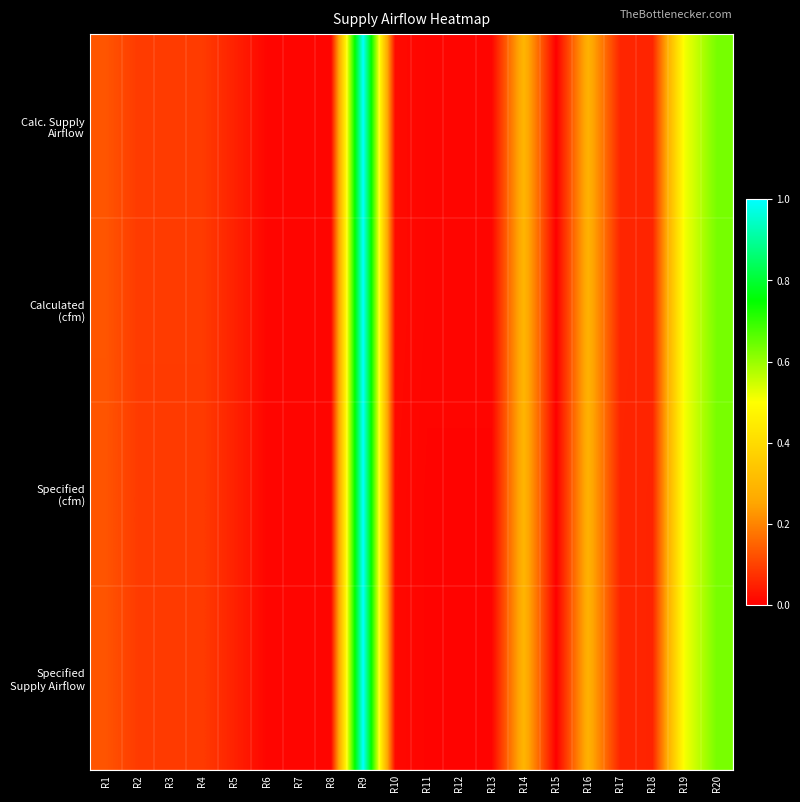

How many distinct data groups are displayed?

4